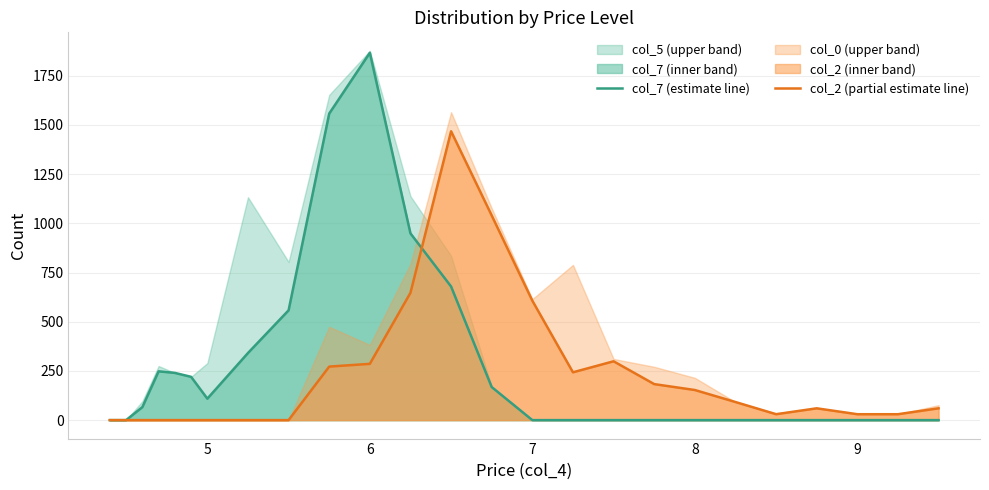

Rank the series by their average value, from highest to lowest.

col_7 (estimate line), col_2 (partial estimate line)